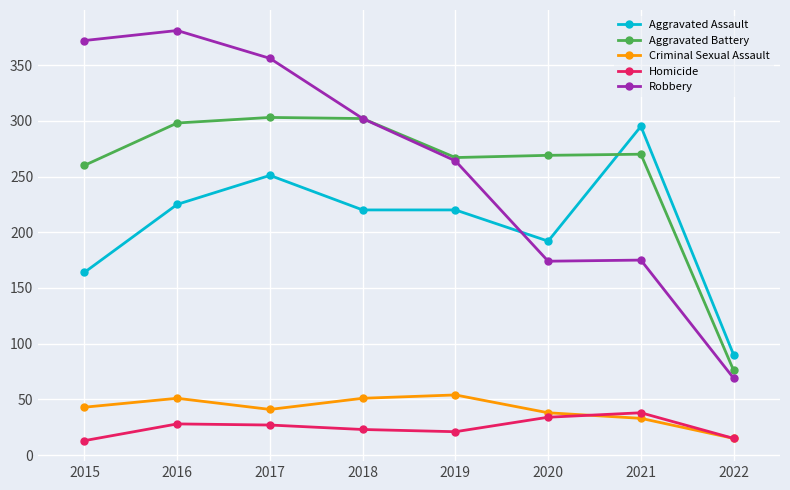

Where do Aggravated Assault and Robbery first cross each other?

2019 and 2020